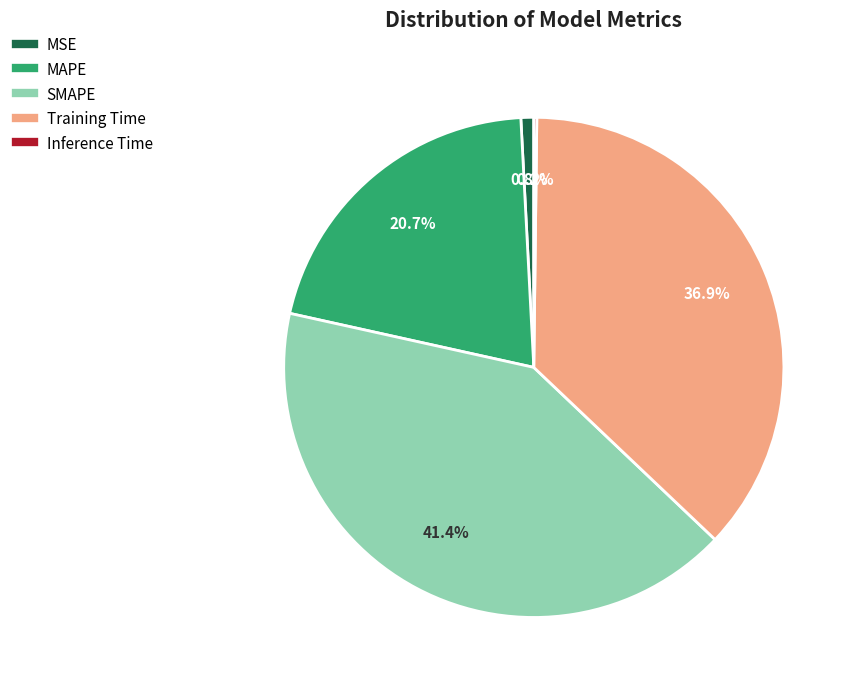

What percentage do SMAPE and MAPE together represent?

62.1%